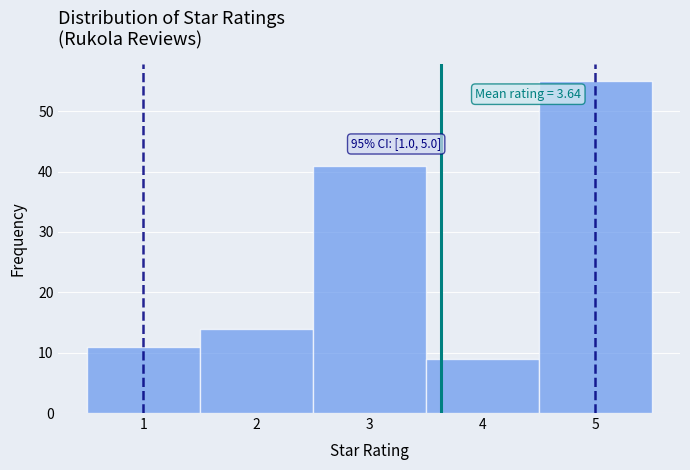

Which range on the x-axis has the tallest bar?

4.5 to 5.5